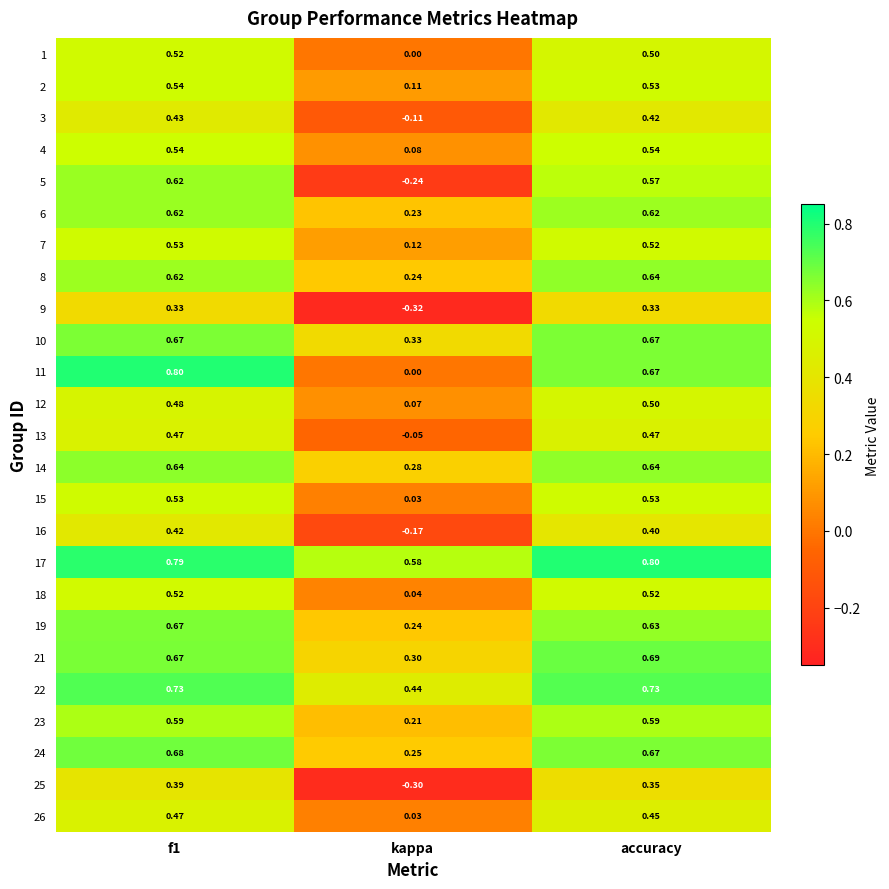

At which label is 19 closest to 0?

kappa